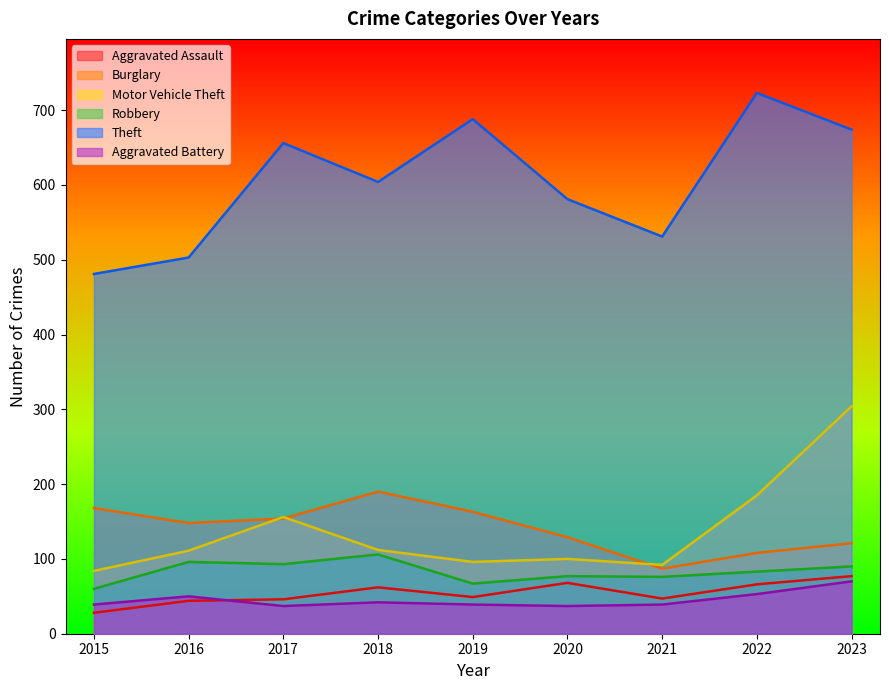

Between 2018 and 2017, which is larger?

2018